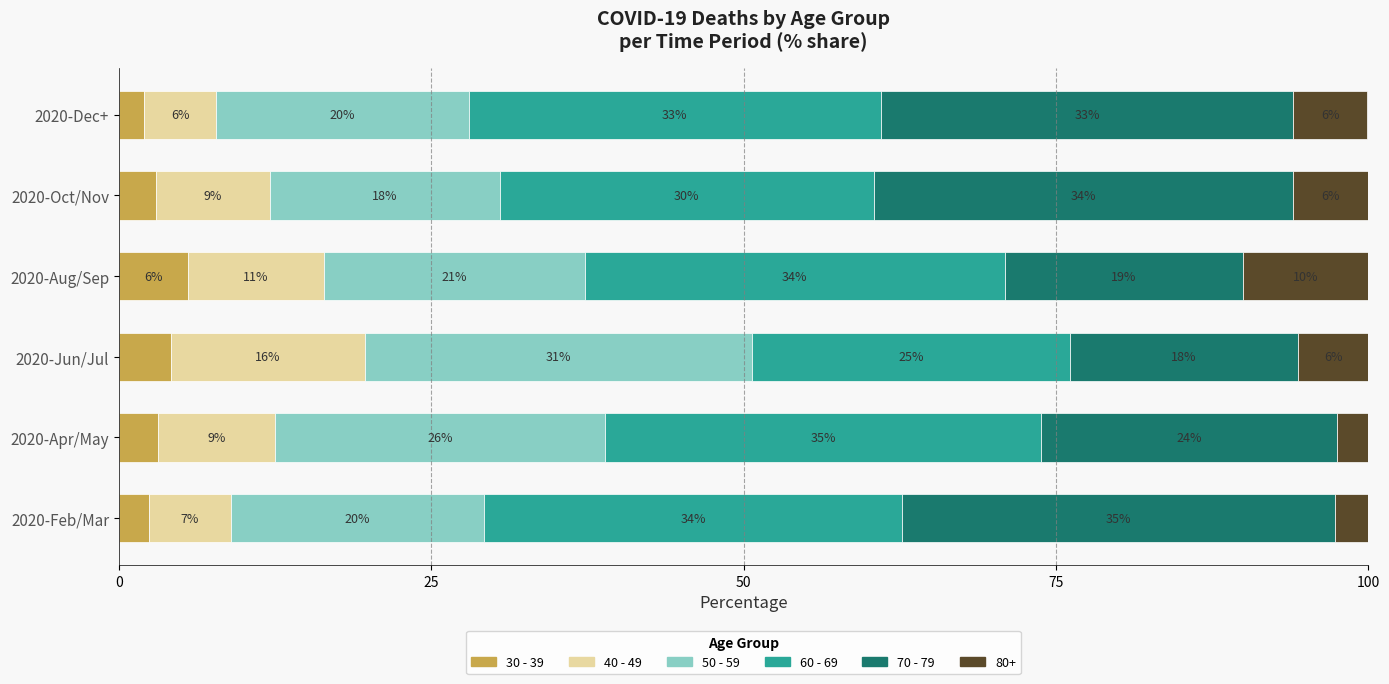

What are all the series names shown in the legend?

30 - 39, 40 - 49, 50 - 59, 60 - 69, 70 - 79, 80+